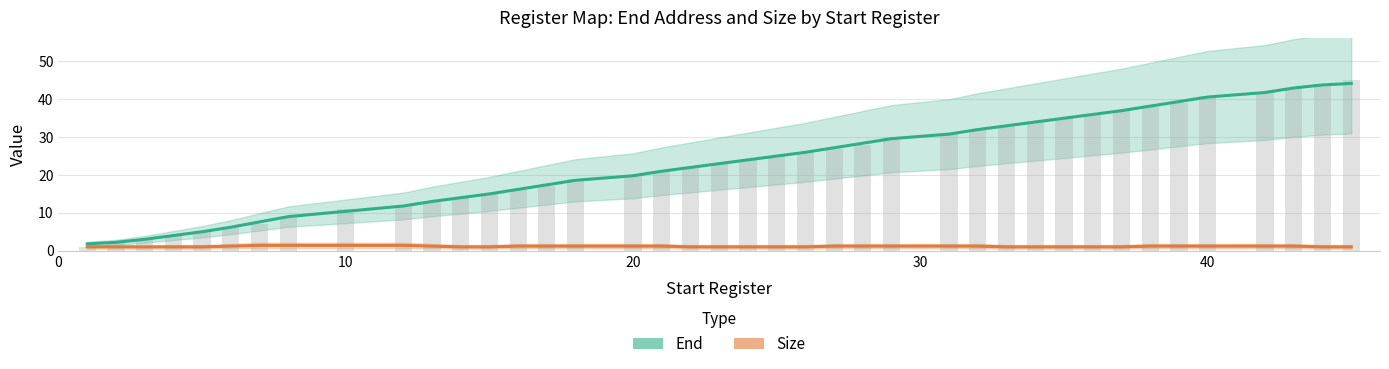

The value of Size at 20 is 0.4. True or false?

False